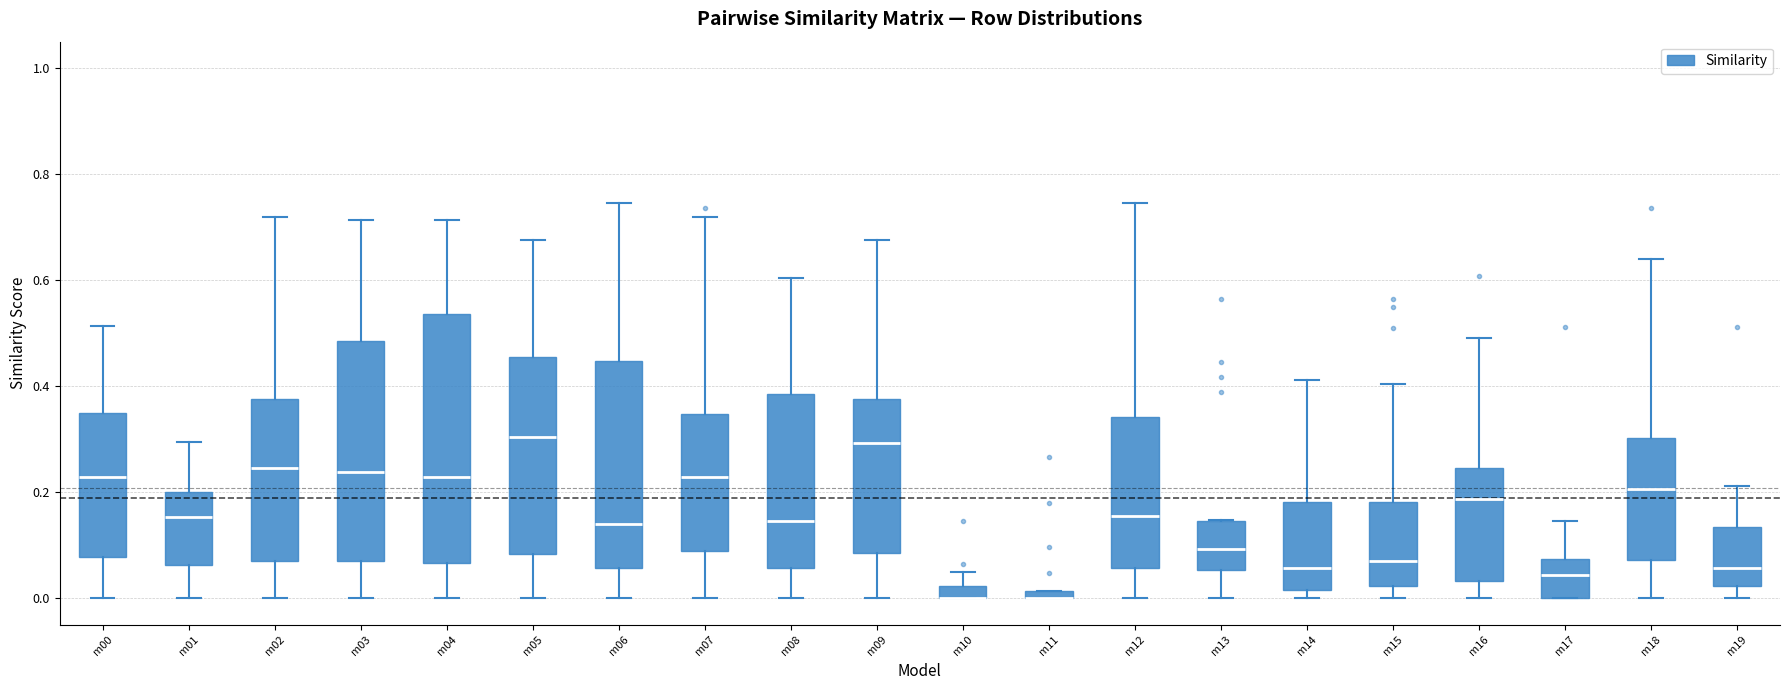

Comparing the boxes themselves (not the whiskers), which one is the tallest?

m04